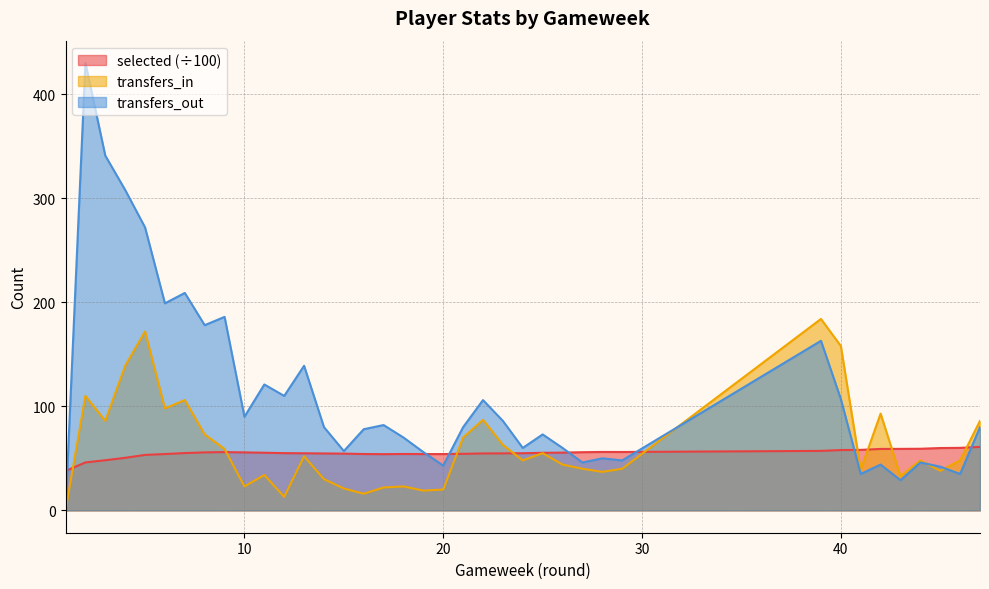

Which series has the largest range (max minus min)?

transfers_out